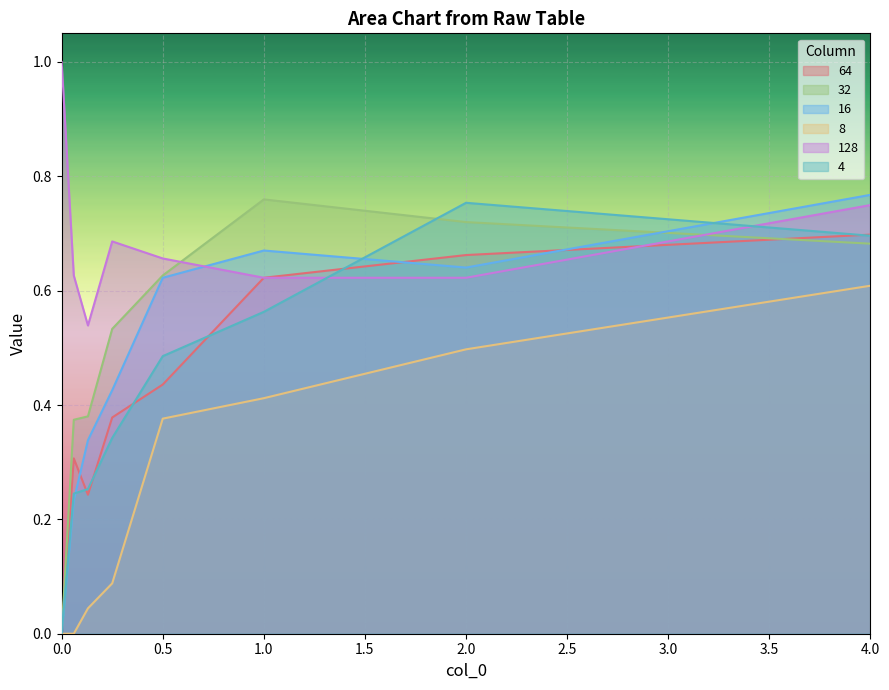

Where is the first local minimum for 128?

0.13